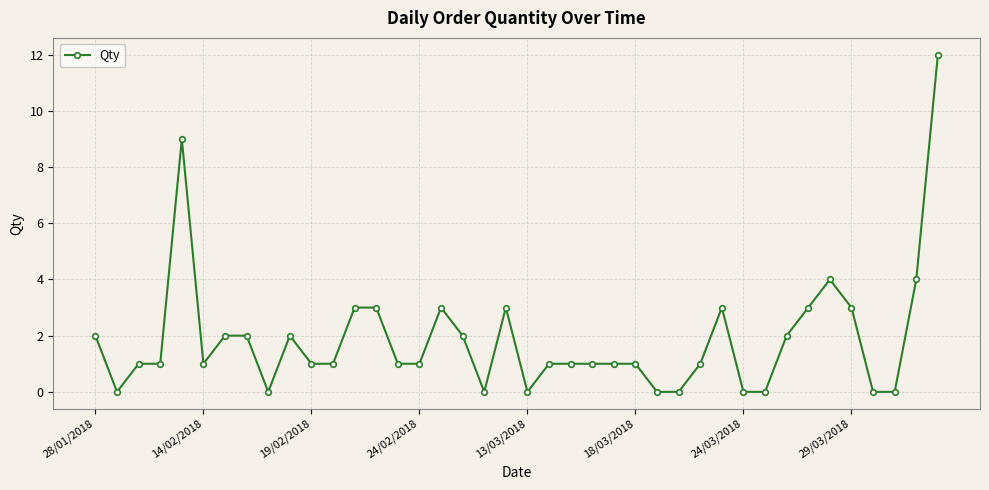

What is the value of the 11th point from the left?

1